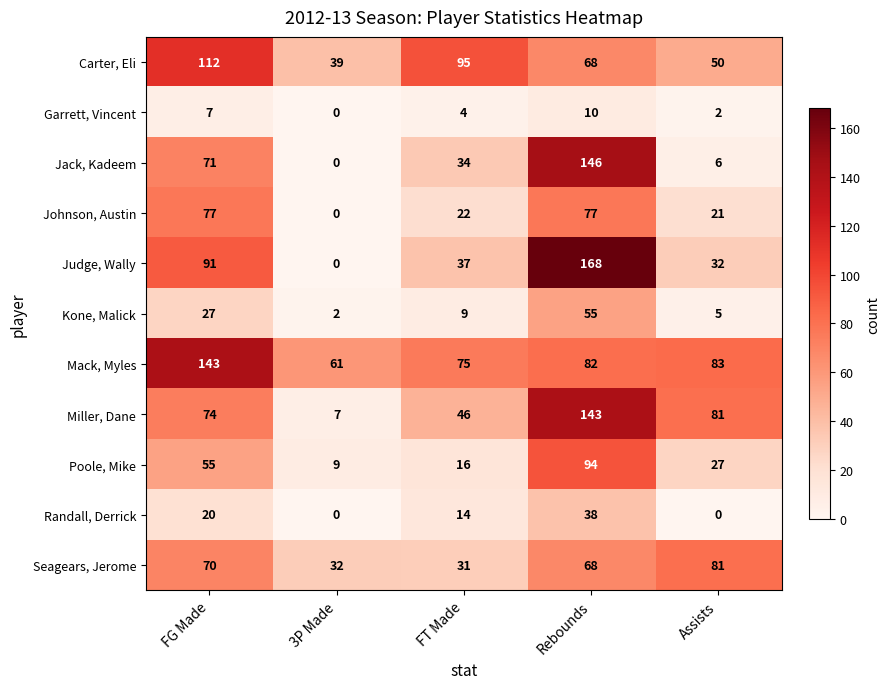

At which category is the sum across all series the highest?

Rebounds